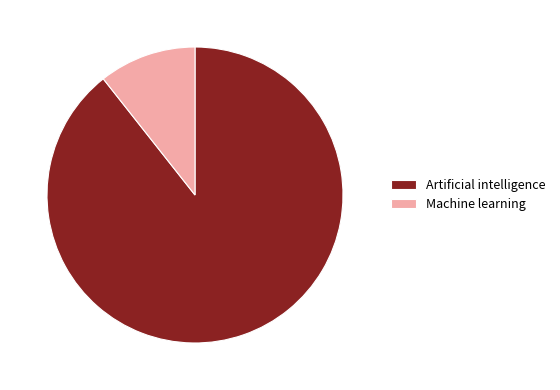

What is the ratio of the value at Artificial intelligence to the value at Machine learning?

8.4